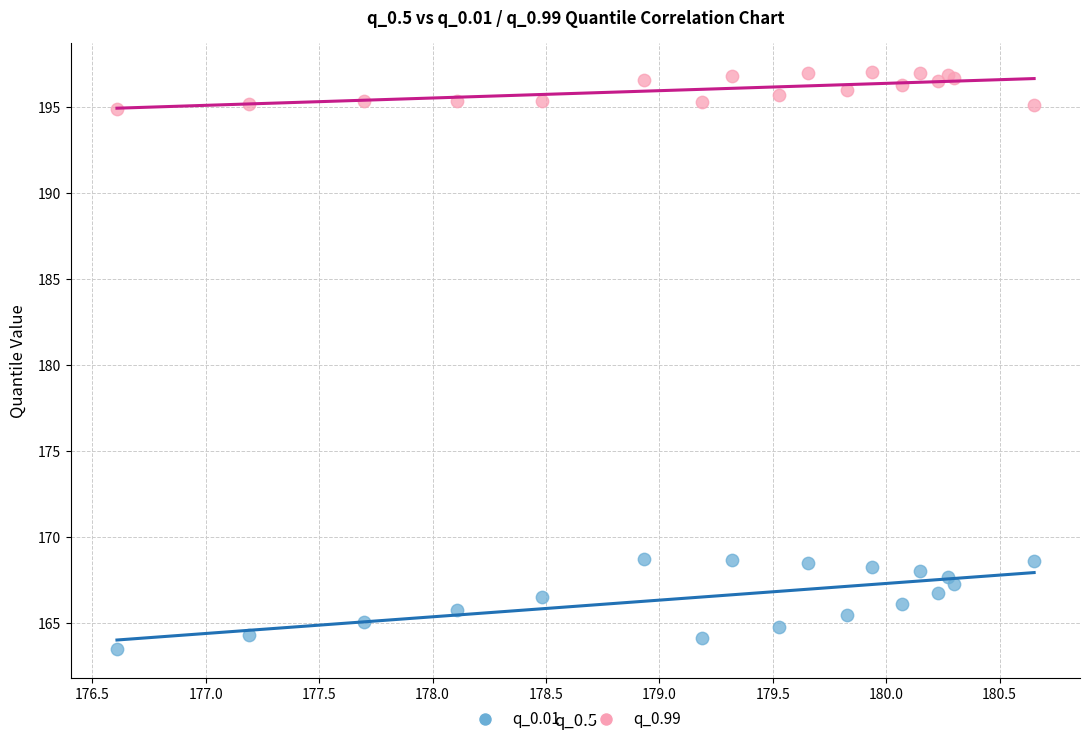

What is the X range (max minus min) for the scatter plot?

4.0